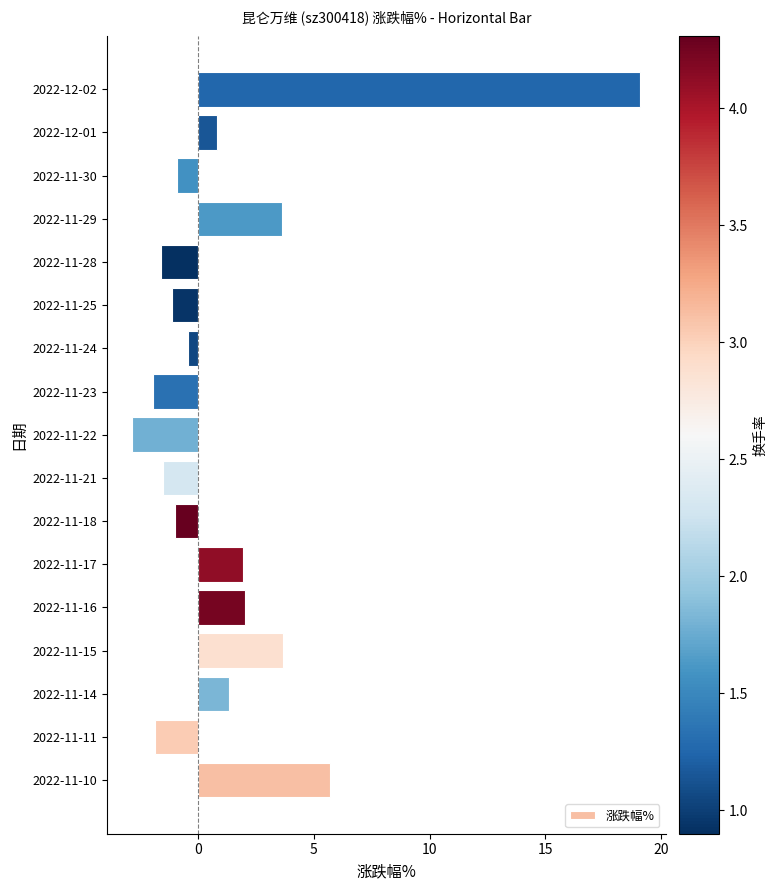

How many data points does each series have?

17